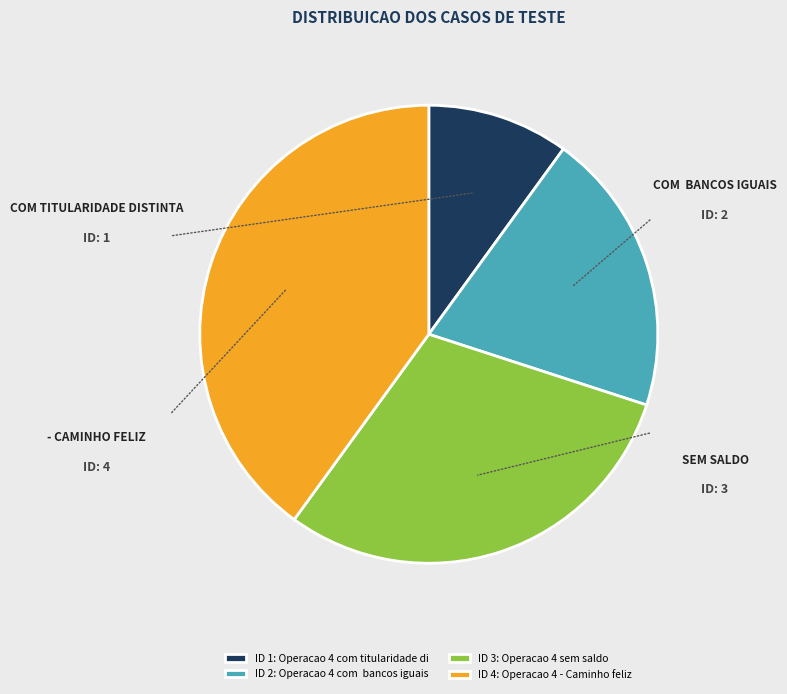

Count the number of slices in the pie.

4